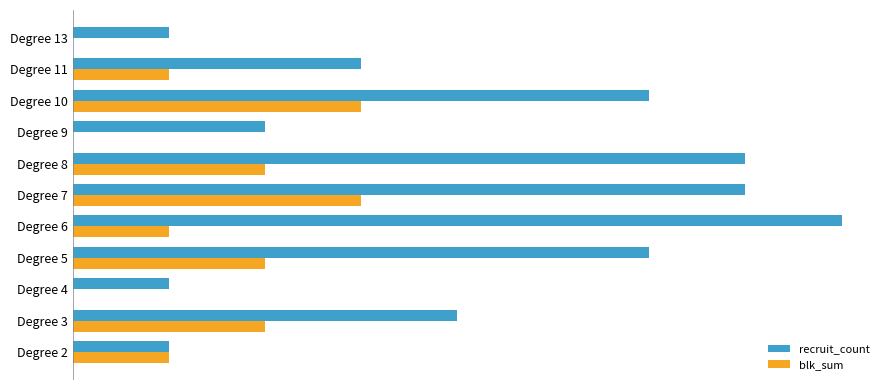

What are all the series names shown in the legend?

recruit_count, blk_sum